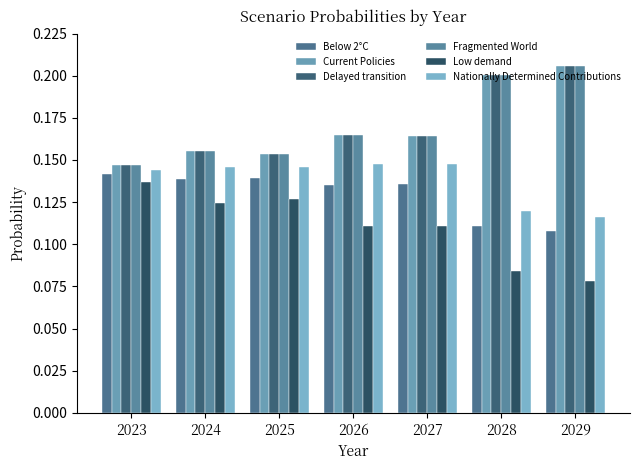

Count the number of data series in this chart.

6